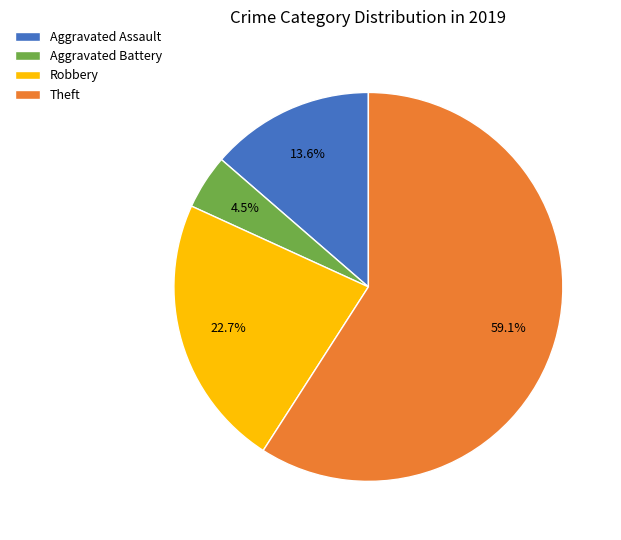

Is there any slice that represents more than half of the pie?

Yes